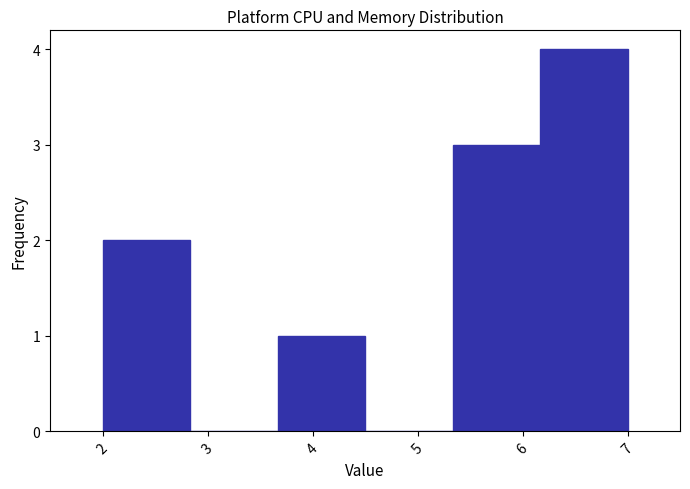

Over which range of the x-axis is the bar tallest?

6.2 to 7.0